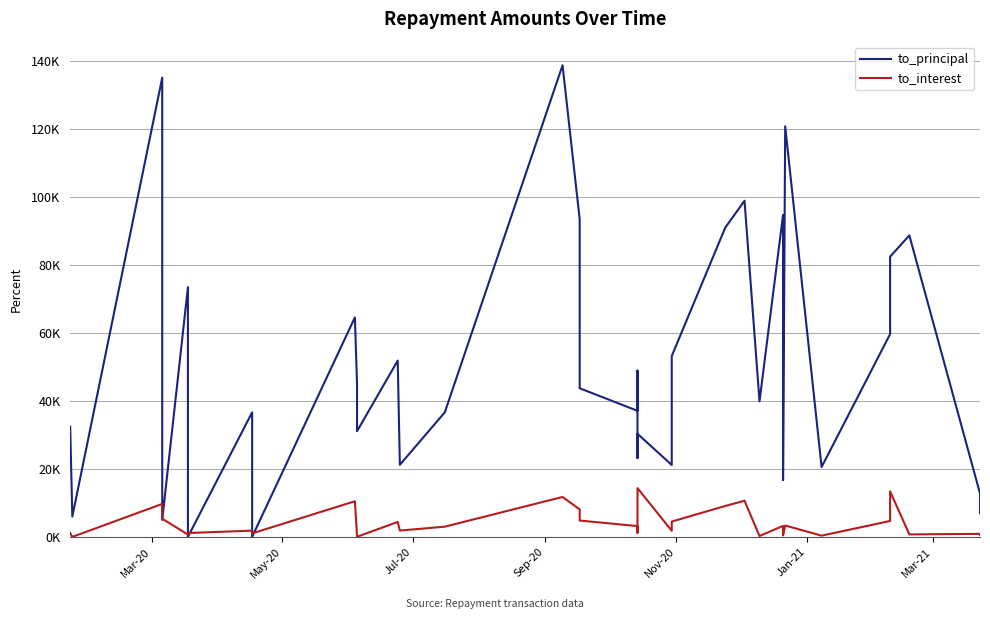

Rank the series by their average value, from lowest to highest.

to_interest, to_principal